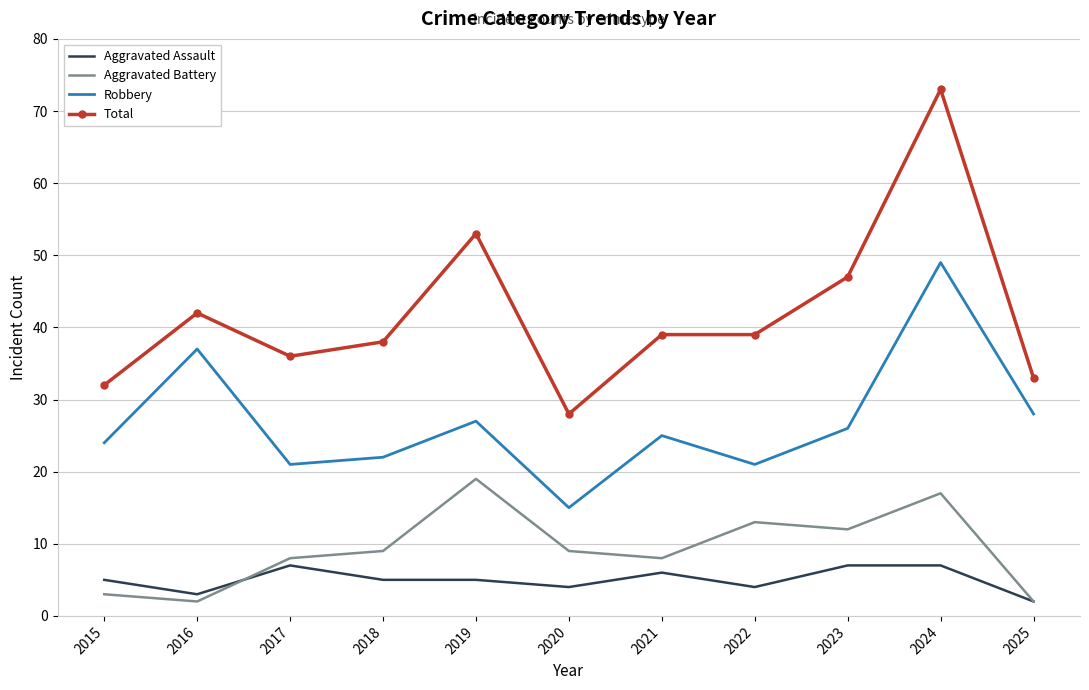

True or false: Robbery and Total cross at least once.

False